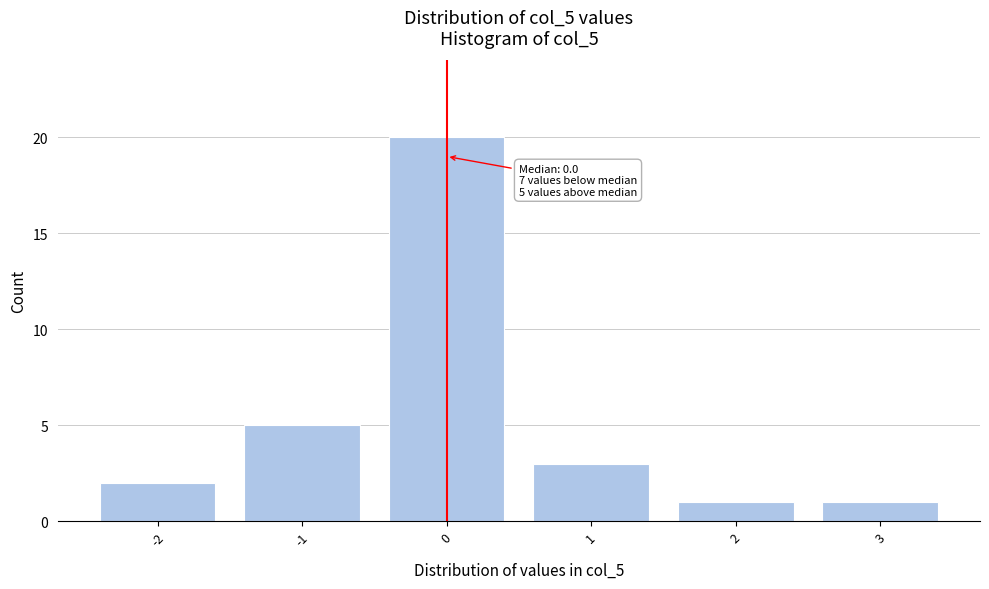

Reading right to left, transcribe all the data shown in this chart.

1	1	3	20	5	2